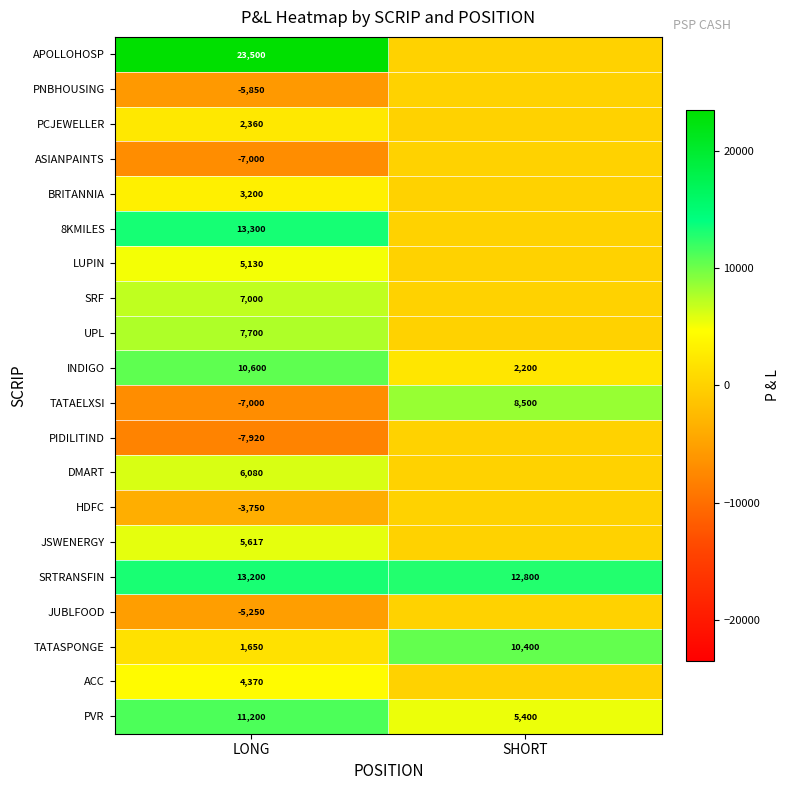

True or false: UPL has a value of 3629 at LONG.

False